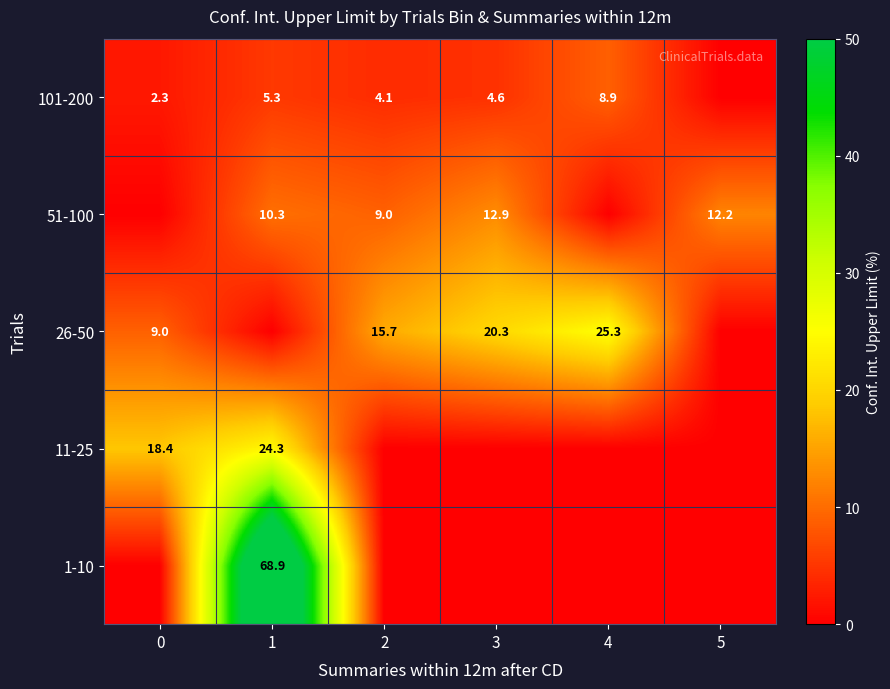

The value of 101-200 at 0 is 0.6. True or false?

False